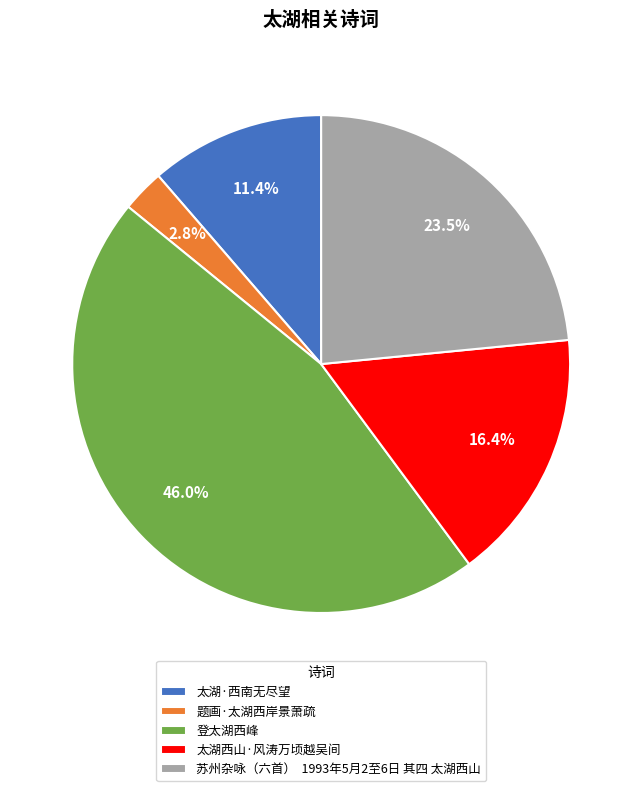

What percentage is NOT represented by 太湖·西南无尽望?

88.6%